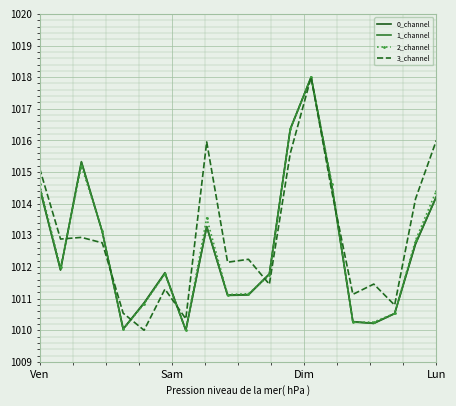

What is the highest value of the 1_channel series?

1018.0